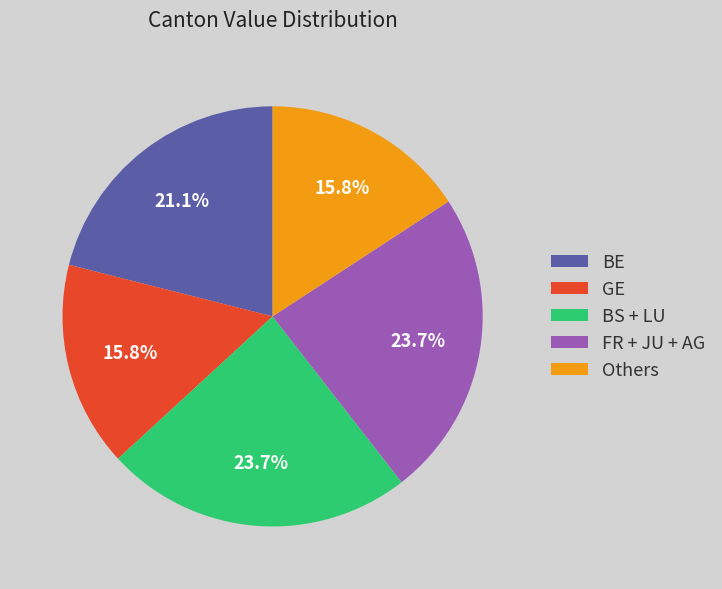

Is there any slice that represents more than half of the pie?

No